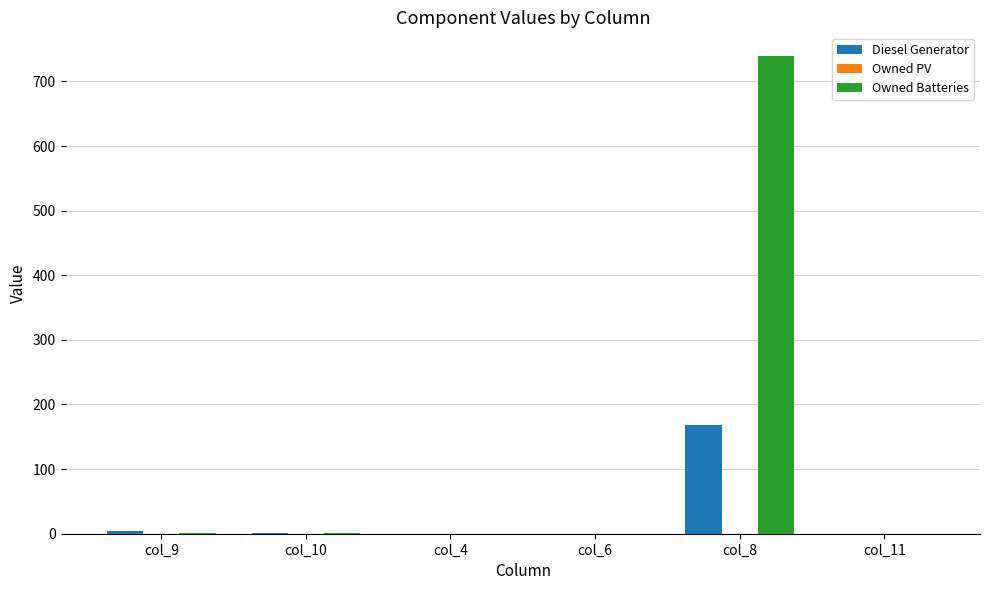

What is the average value of the Diesel Generator series?

29